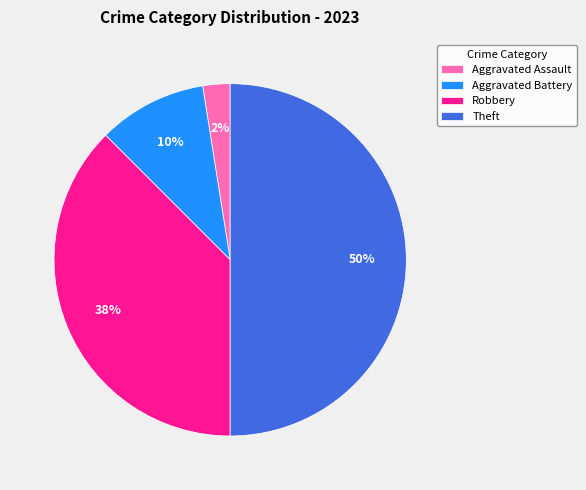

Which category has the smallest portion of the pie?

Aggravated Assault